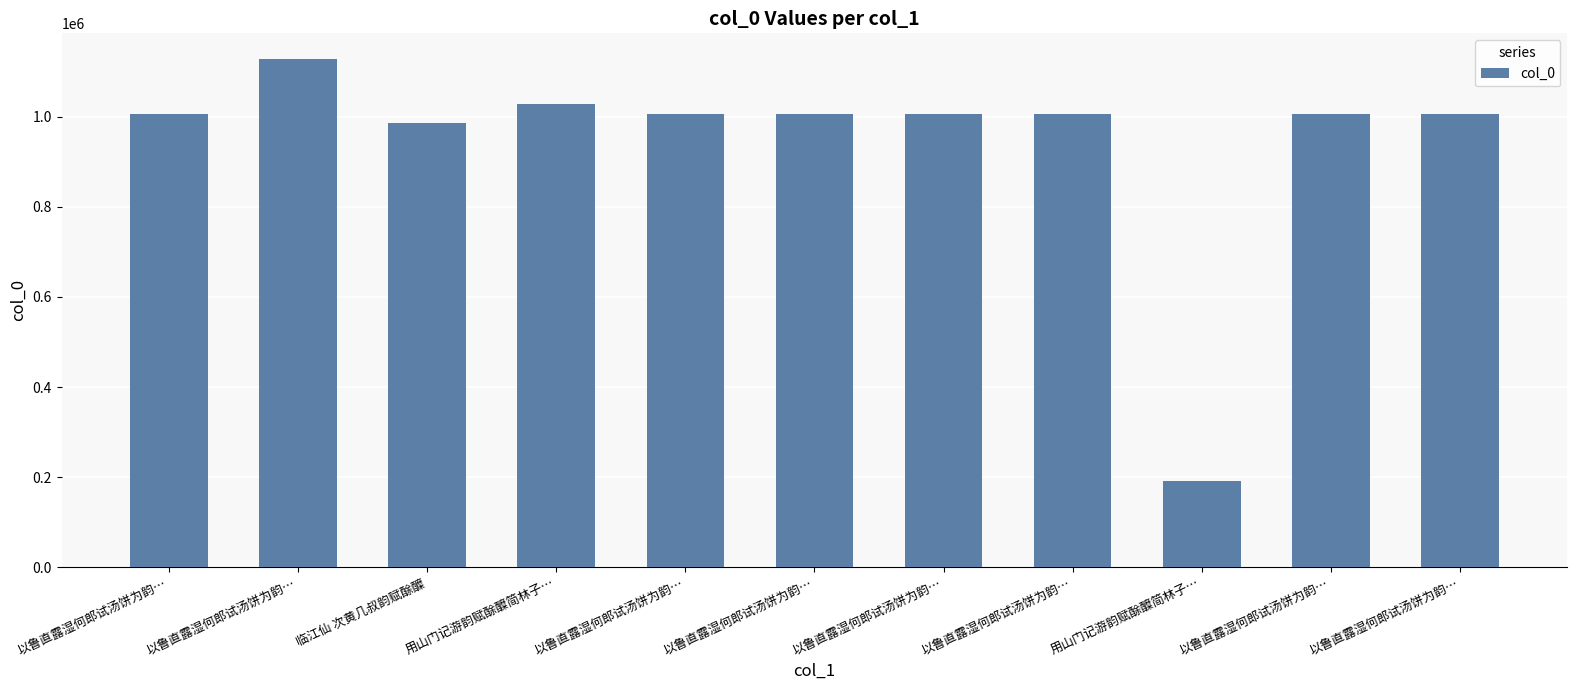

Does the chart contain any negative values?

No